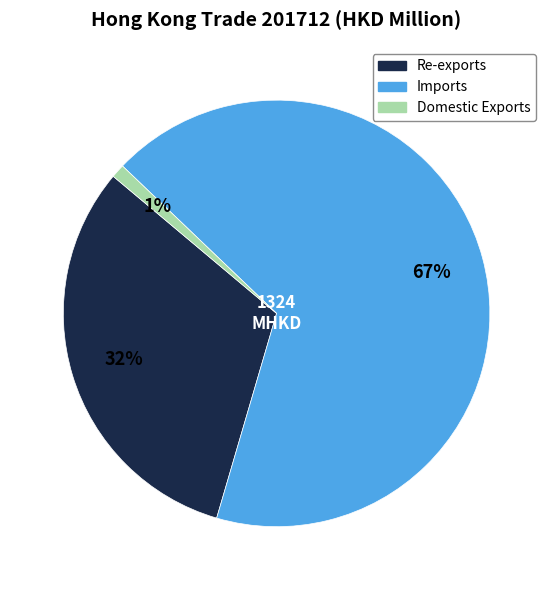

Is the sum of Domestic Exports and Re-exports greater than half?

No